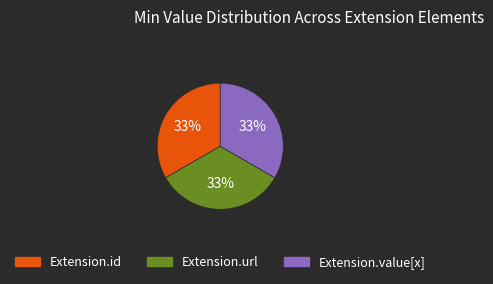

Count the number of slices in the pie.

3